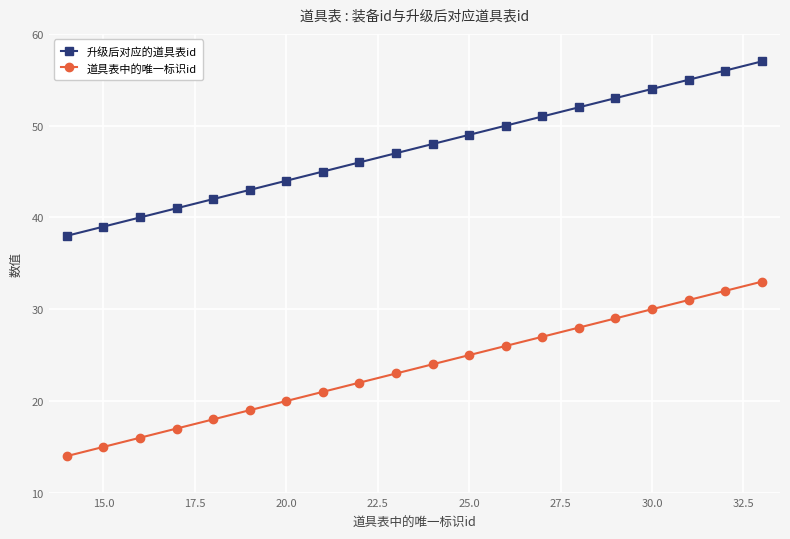

What is the lowest value of the 道具表中的唯一标识id series?

14